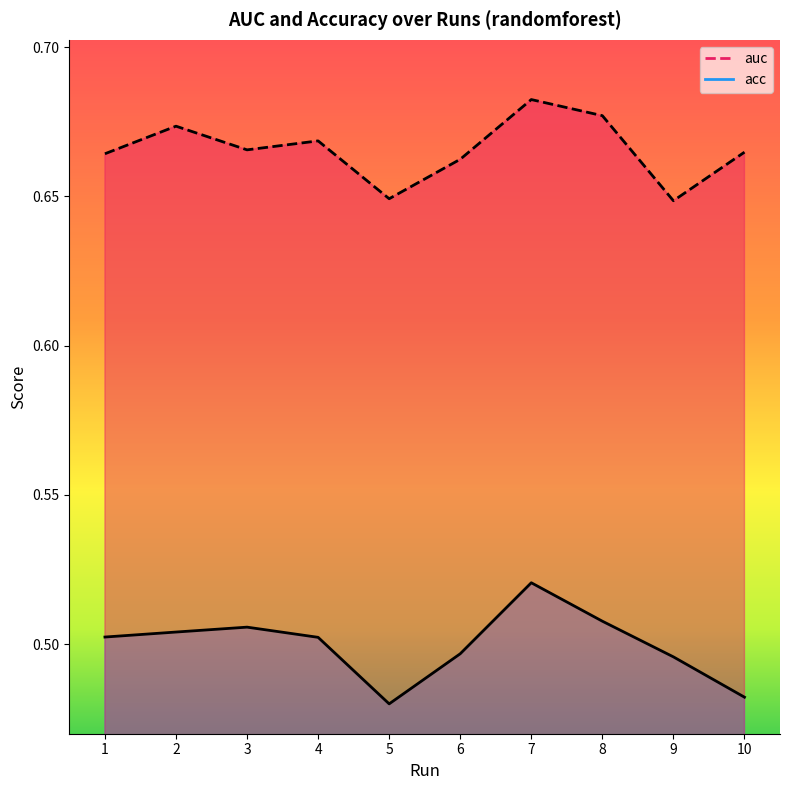

Reading right to left, extract all data points from this chart.

auc: 0.7	0.6	0.7	0.7	0.7	0.6	0.7	0.7	0.7	0.7
acc: 0.5	0.5	0.5	0.5	0.5	0.5	0.5	0.5	0.5	0.5